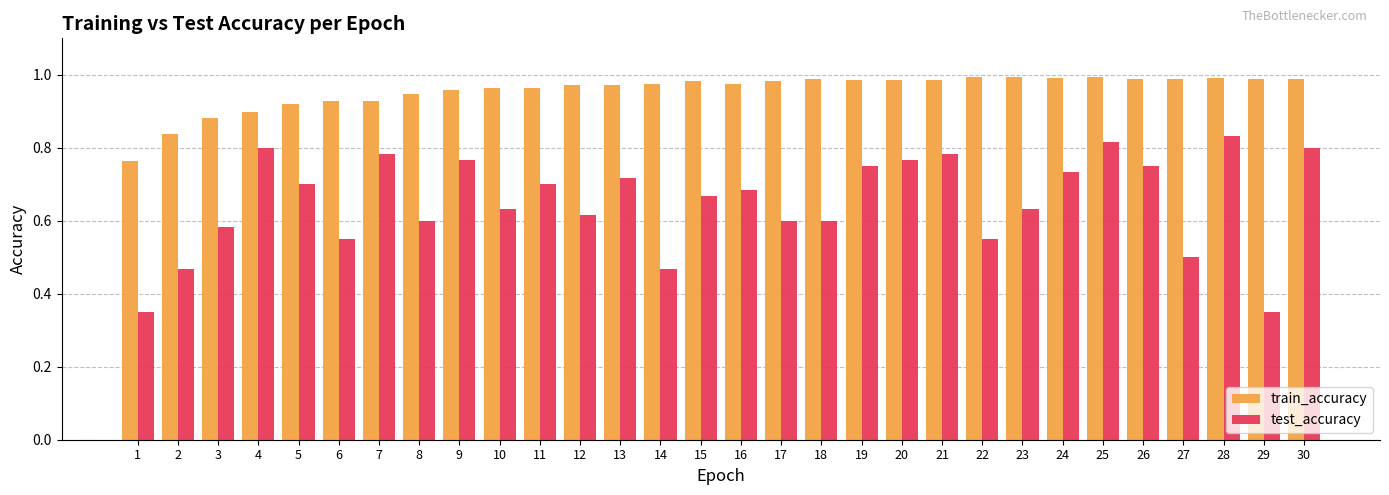

The train_accuracy series shows 1.0 at 29. True or false?

True